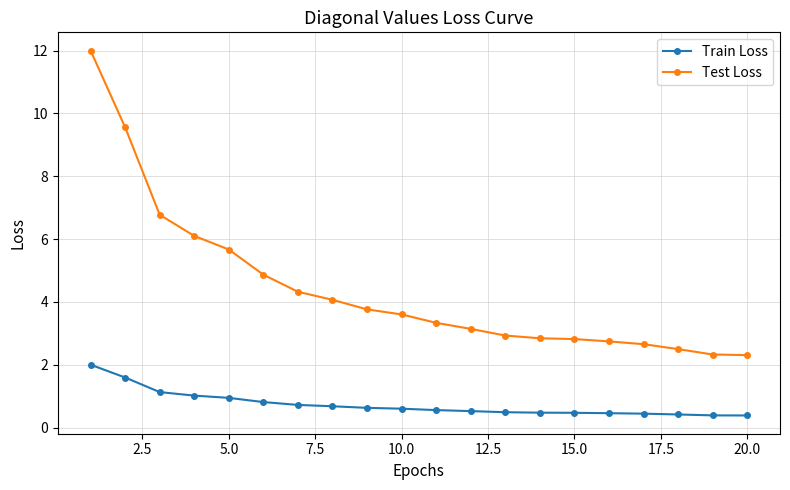

What is the minimum value for Test Loss?

2.3